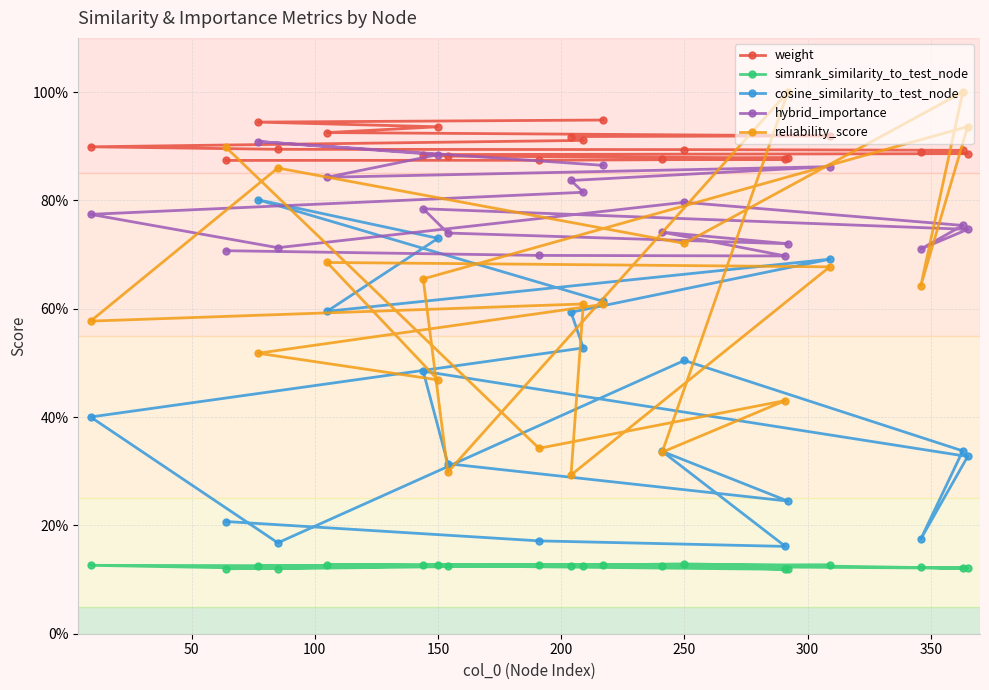

List the series in order of their overall mean, lowest first.

simrank_similarity_to_test_node, cosine_similarity_to_test_node, reliability_score, hybrid_importance, weight